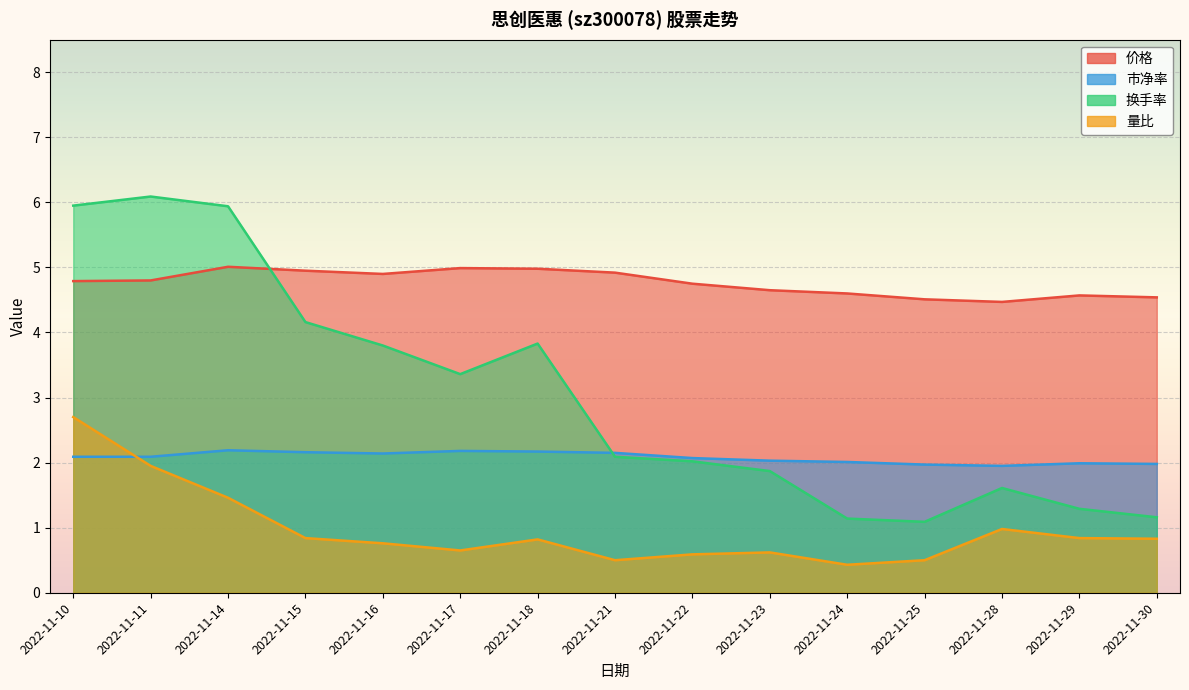

At which category is the sum across all series the highest?

2022-11-10